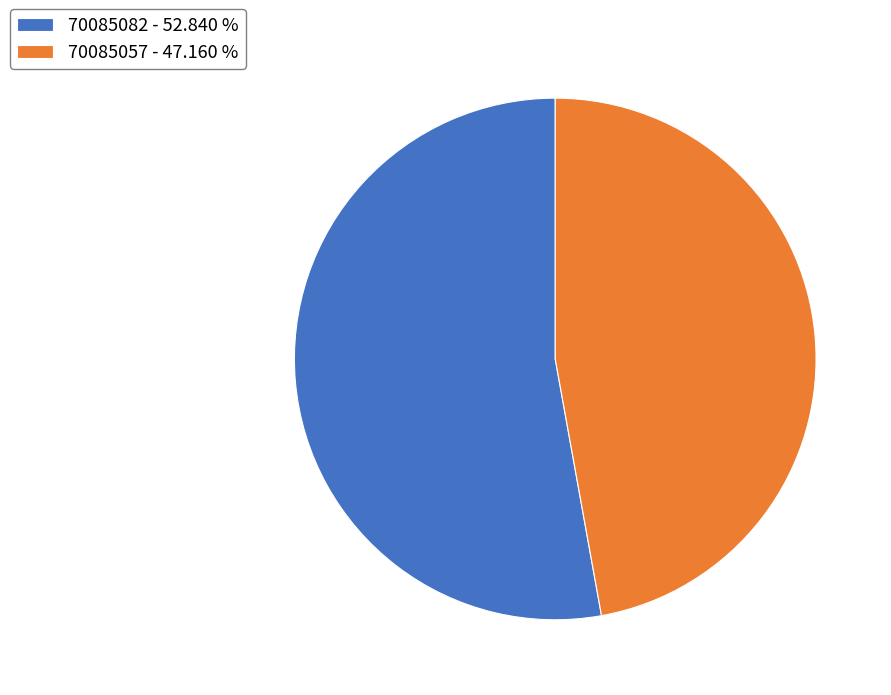

Approximately how many times larger is the value at 70085082 - 52.840 % compared to 70085057 - 47.160 %?

1.1